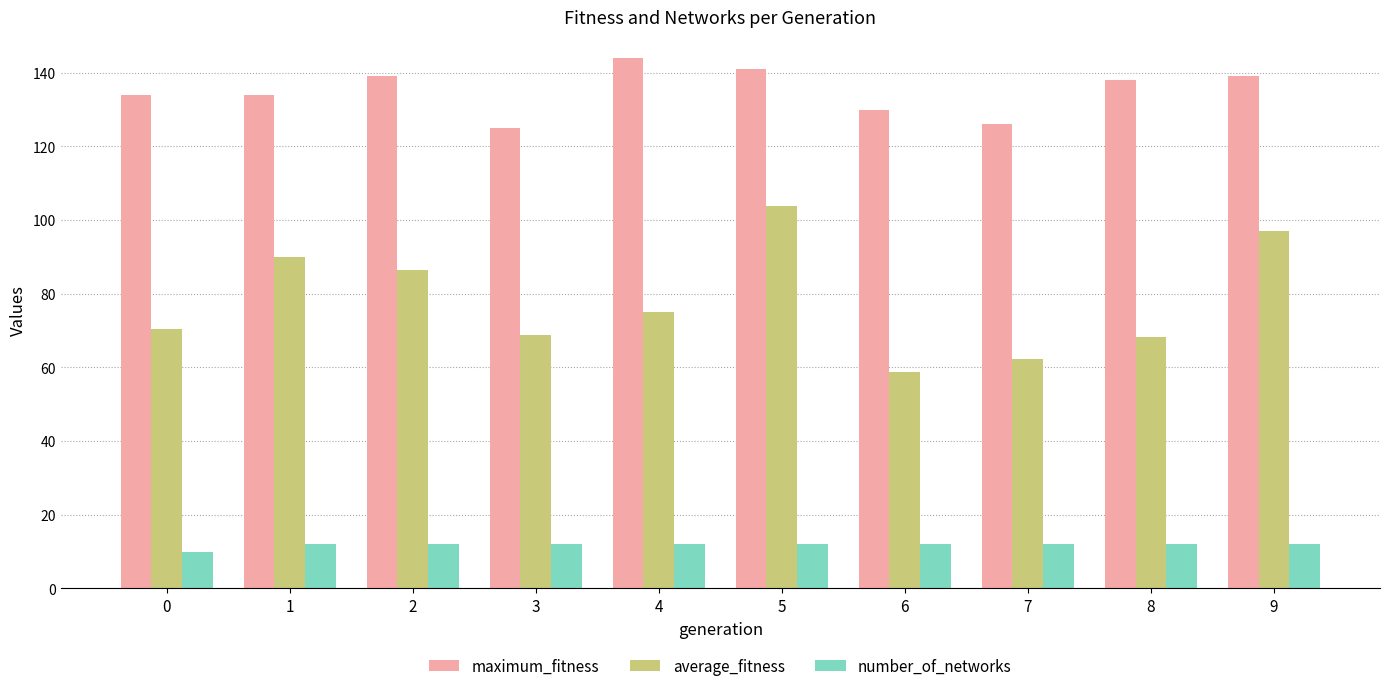

What is the average value of the average_fitness series?

78.1